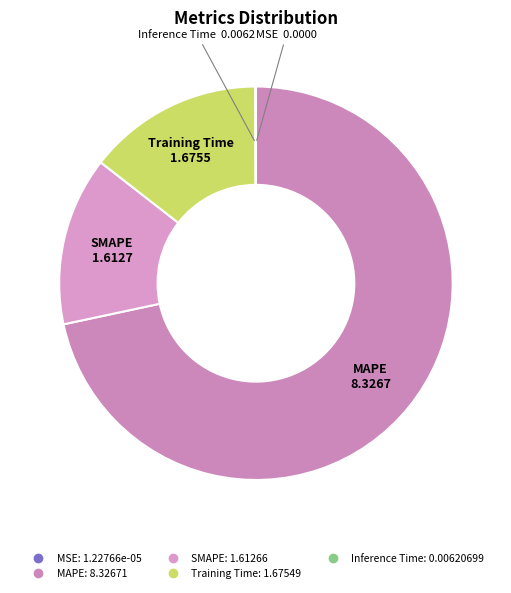

Which category has the biggest portion of the pie?

MAPE